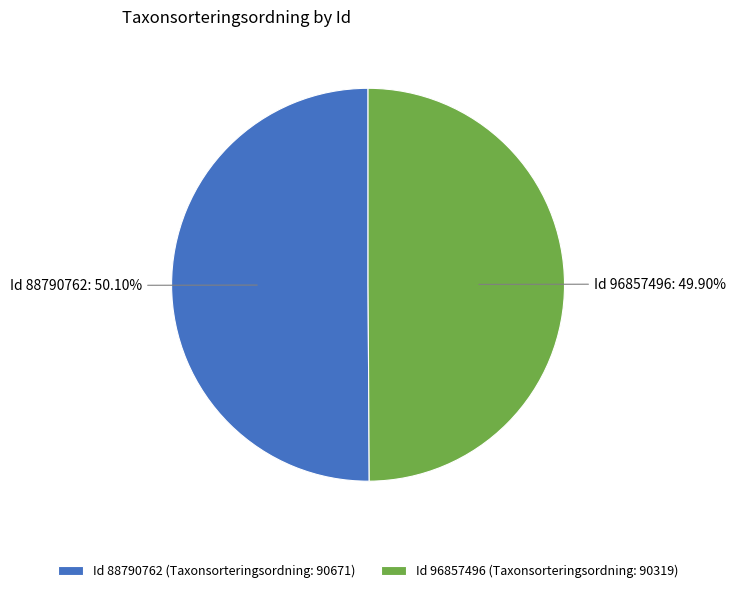

Is the sum of Id 88790762 (Taxonsorteringsordning: 90671) and Id 96857496 (Taxonsorteringsordning: 90319) greater than half?

Yes